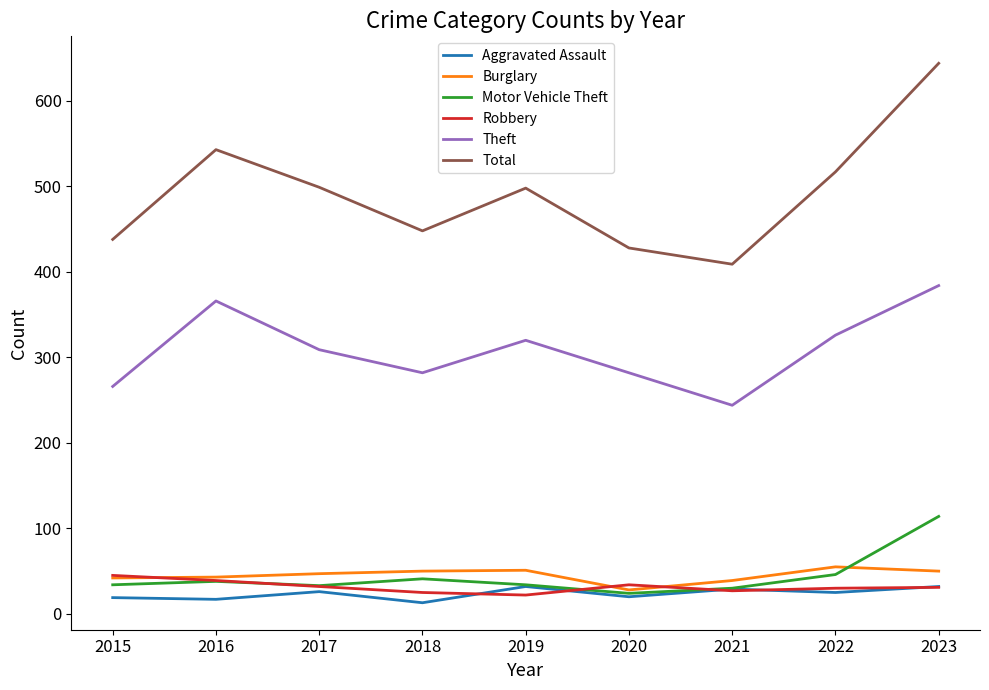

What is the approximate value of Theft at 2017?

309